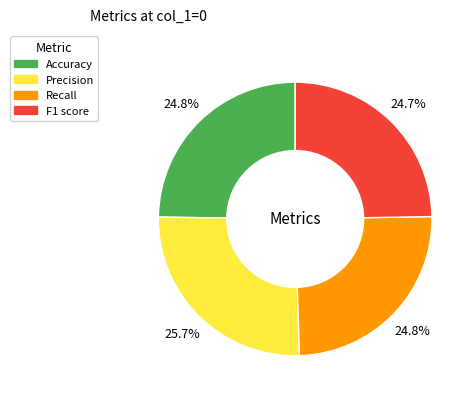

How many slices are in this pie chart?

4